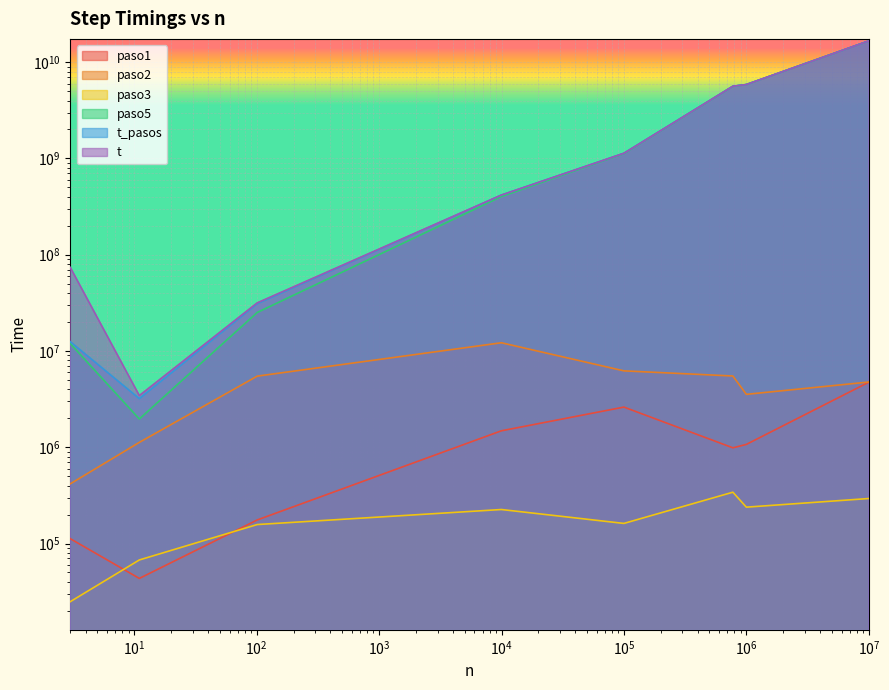

What are all the series names shown in the legend?

paso1, paso2, paso3, paso5, t_pasos, t